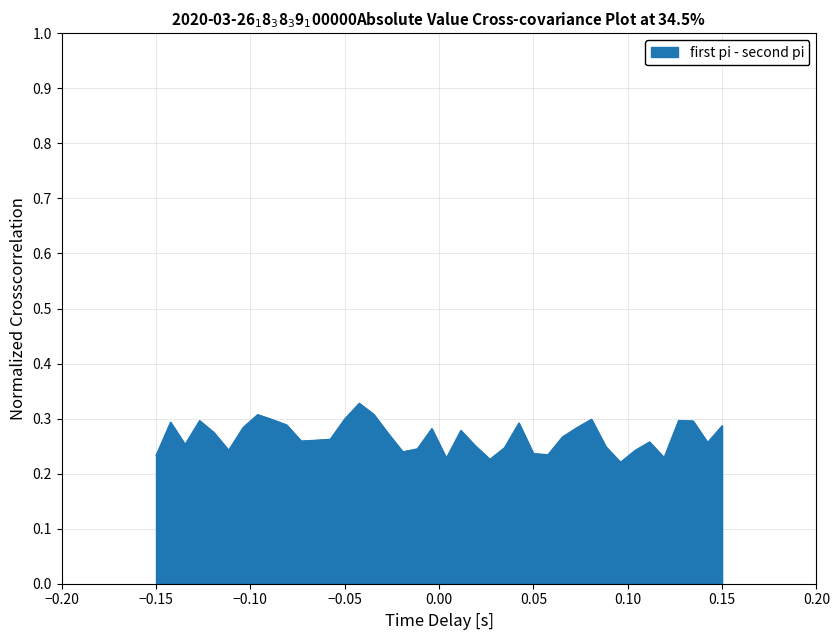

How many lines are shown in the chart?

1